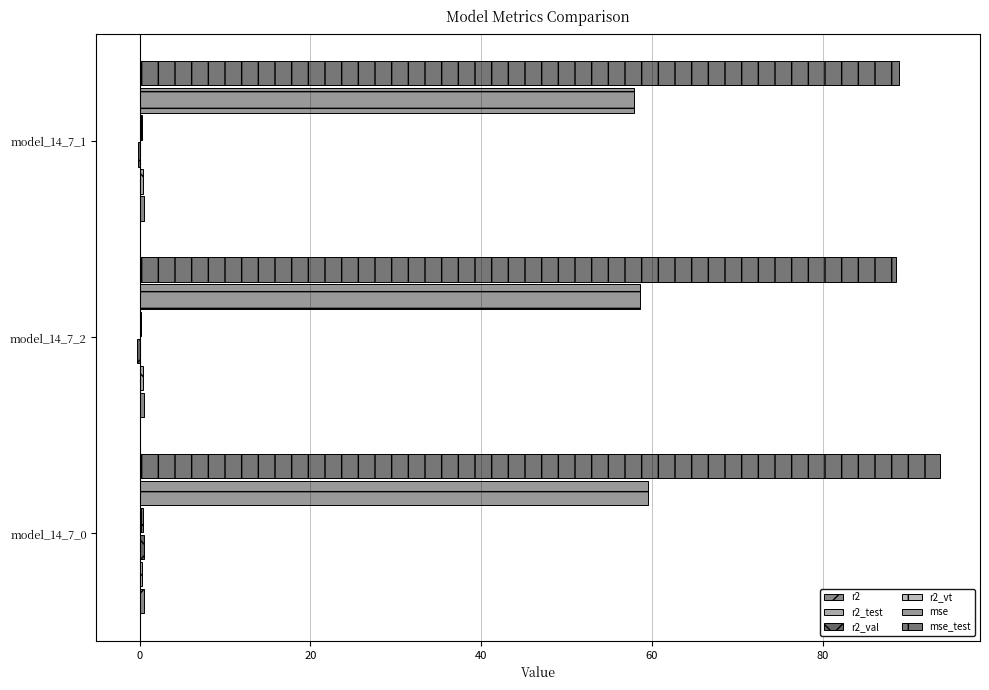

Reading left to right, extract all data points from this chart.

r2: 0.5	0.5	0.5
r2_test: 0.3	0.4	0.4
r2_val: 0.5	-0.4	-0.2
r2_vt: 0.4	0.2	0.2
mse: 59.5	58.6	57.8
mse_test: 93.7	88.6	88.9